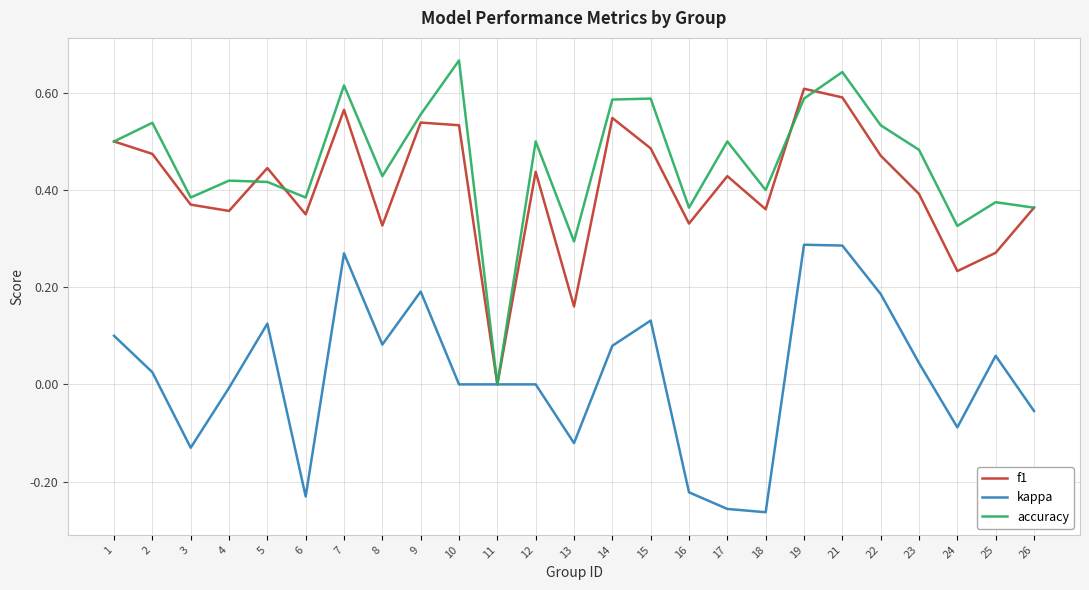

List the series in order of their peak value, lowest first.

kappa, f1, accuracy